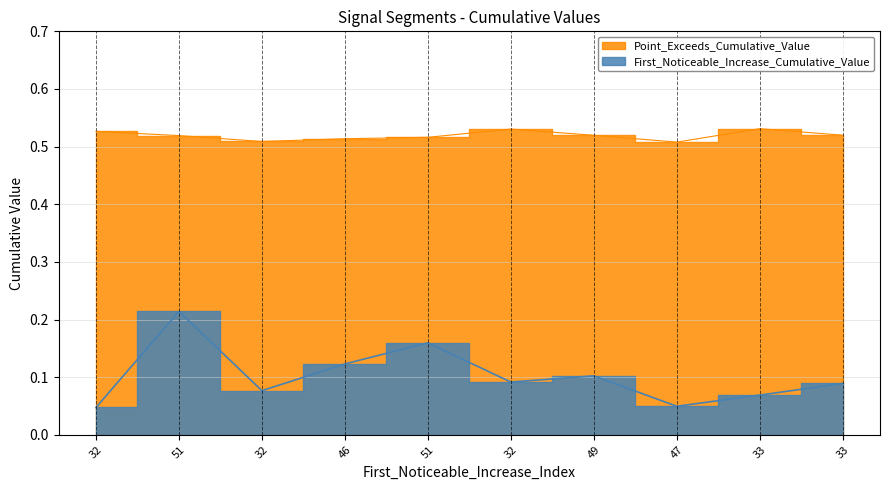

True or false: Point_Exceeds_Cumulative_Value and First_Noticeable_Increase_Cumulative_Value intersect in this chart.

False